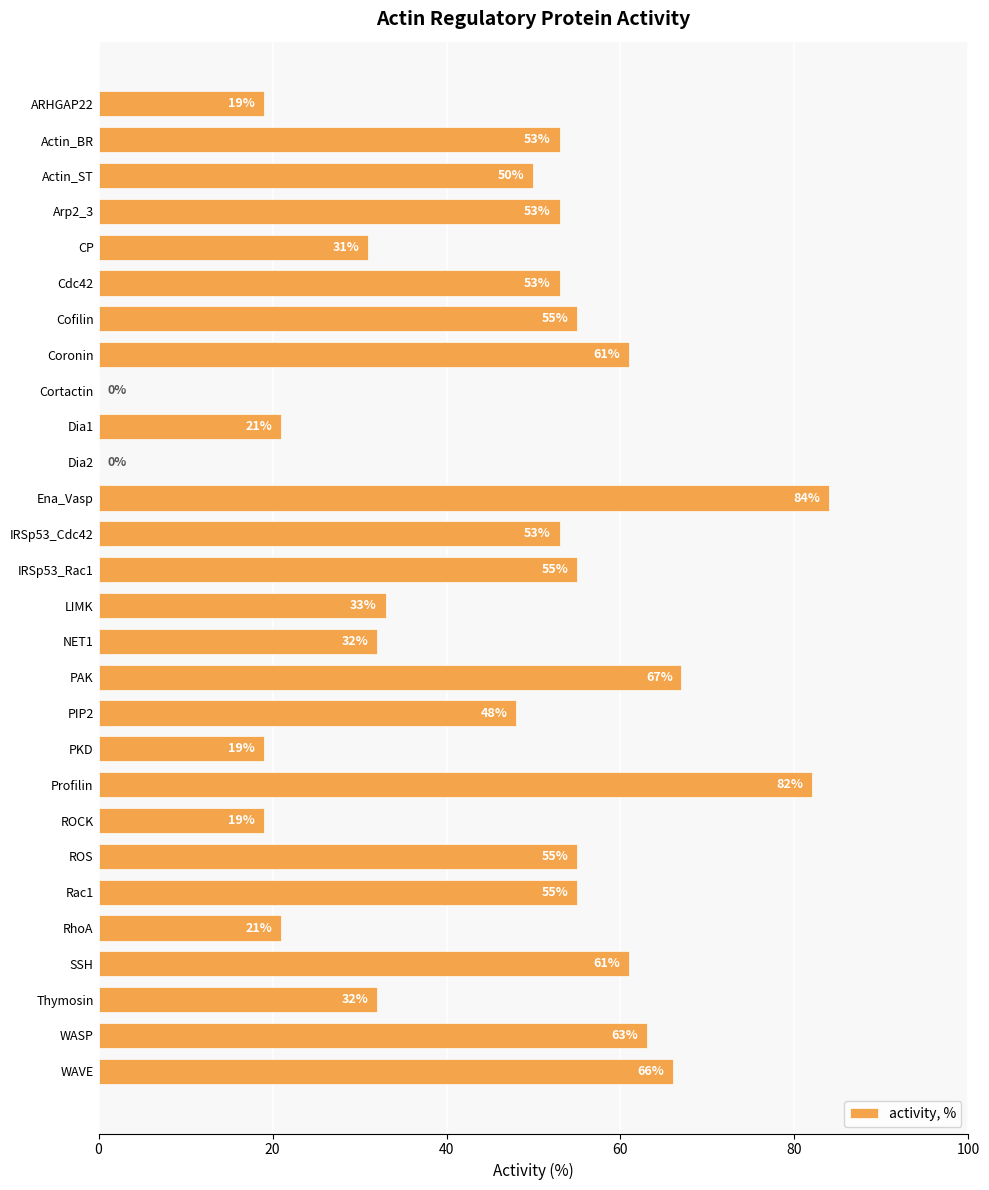

Which has a higher value, Actin_BR or WAVE?

WAVE